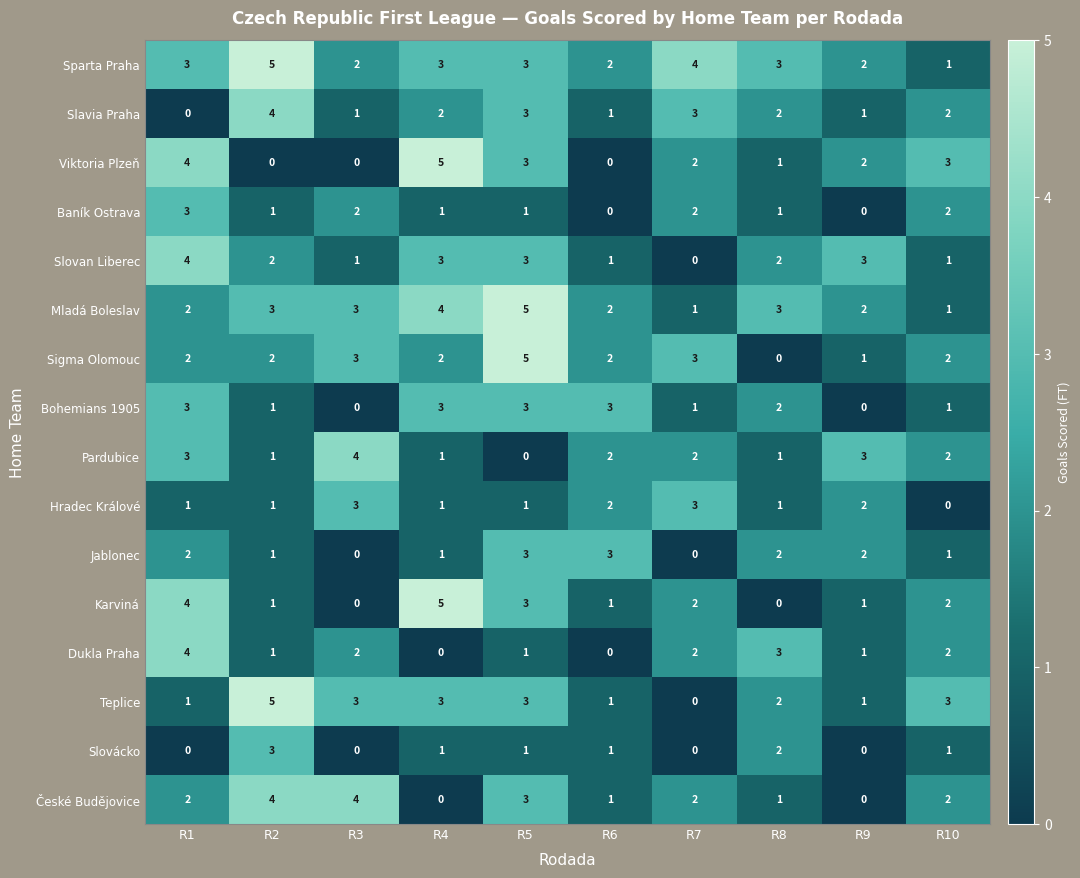

Count the Slovan Liberec values in the range 1 to 3.

8